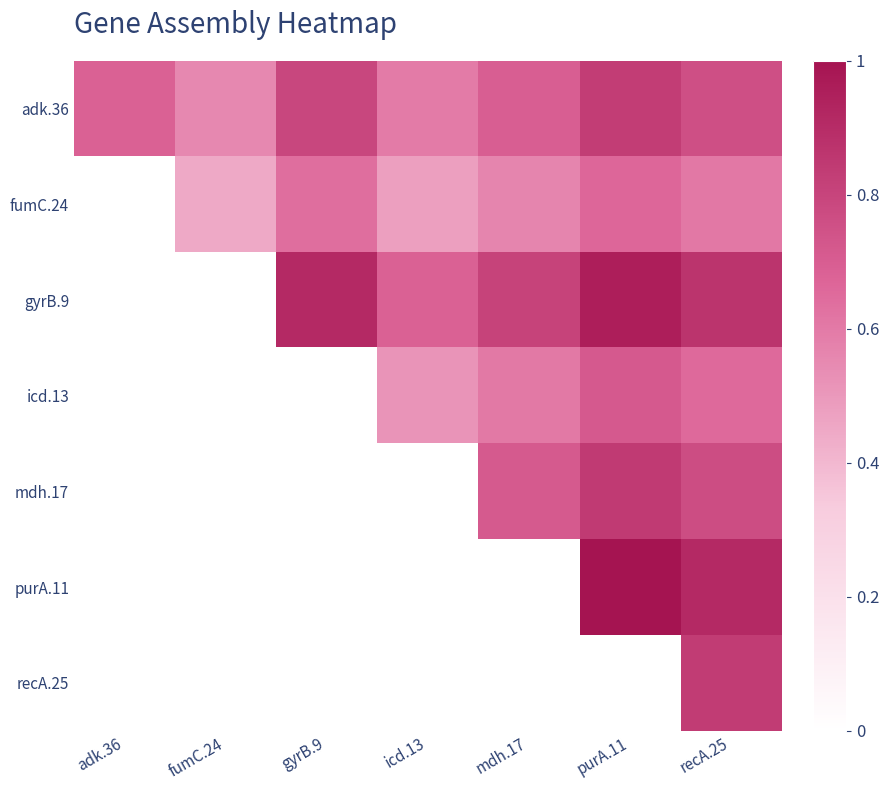

Reading left to right, what are all the values shown in this chart?

adk.36: adk.36=0.7	fumC.24=0.6	gyrB.9=0.8	icd.13=0.6	mdh.17=0.7	purA.11=0.8	recA.25=0.8
fumC.24: adk.36=0.0	fumC.24=0.4	gyrB.9=0.6	icd.13=0.5	mdh.17=0.6	purA.11=0.7	recA.25=0.6
gyrB.9: adk.36=0.0	fumC.24=0.0	gyrB.9=0.9	icd.13=0.7	mdh.17=0.8	purA.11=1.0	recA.25=0.9
icd.13: adk.36=0.0	fumC.24=0.0	gyrB.9=0.0	icd.13=0.5	mdh.17=0.6	purA.11=0.7	recA.25=0.7
mdh.17: adk.36=0.0	fumC.24=0.0	gyrB.9=0.0	icd.13=0.0	mdh.17=0.7	purA.11=0.8	recA.25=0.8
purA.11: adk.36=0.0	fumC.24=0.0	gyrB.9=0.0	icd.13=0.0	mdh.17=0.0	purA.11=1.0	recA.25=0.9
recA.25: adk.36=0.0	fumC.24=0.0	gyrB.9=0.0	icd.13=0.0	mdh.17=0.0	purA.11=0.0	recA.25=0.8